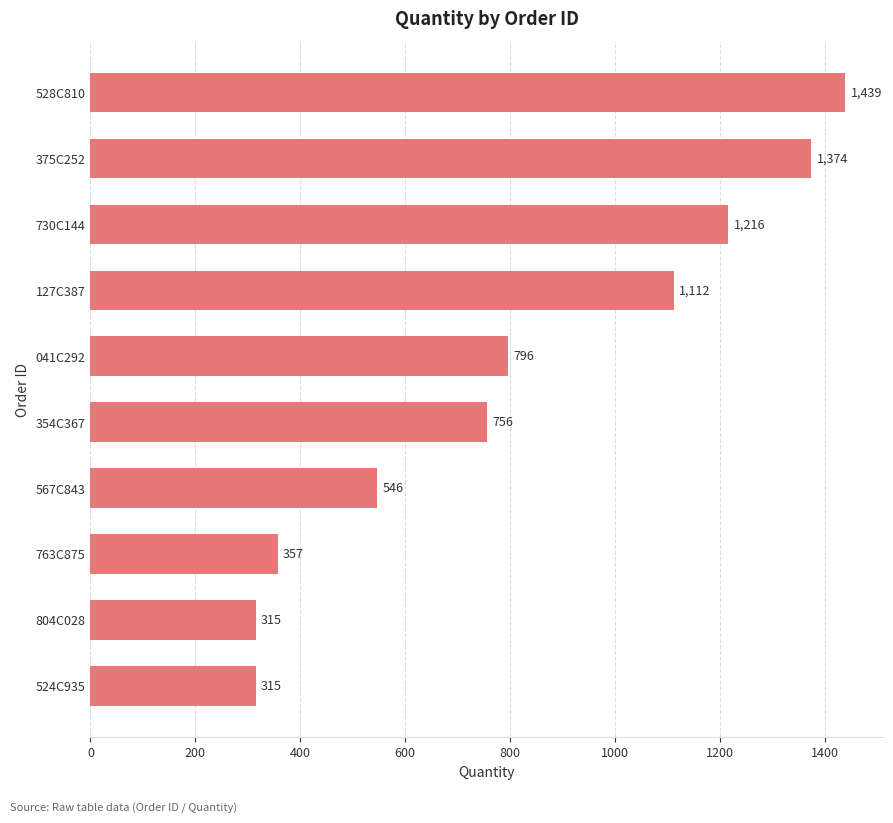

Is it true that the value at 375C252 is 1374?

True